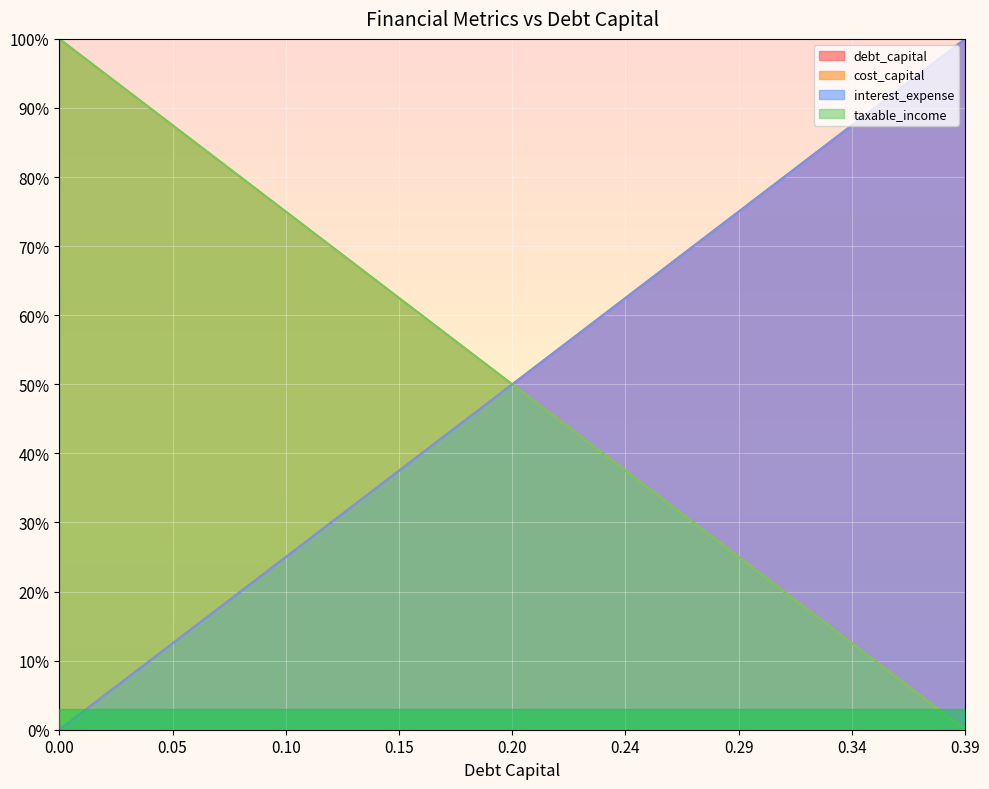

Does the chart display data point markers on the line(s)?

No